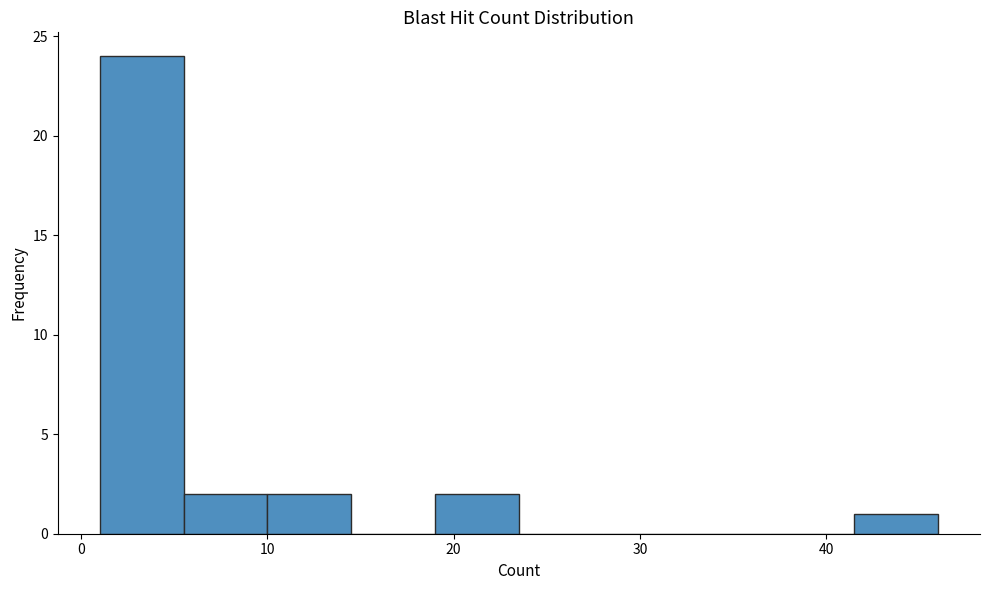

Which range on the x-axis has the tallest bar?

1.0 to 5.5